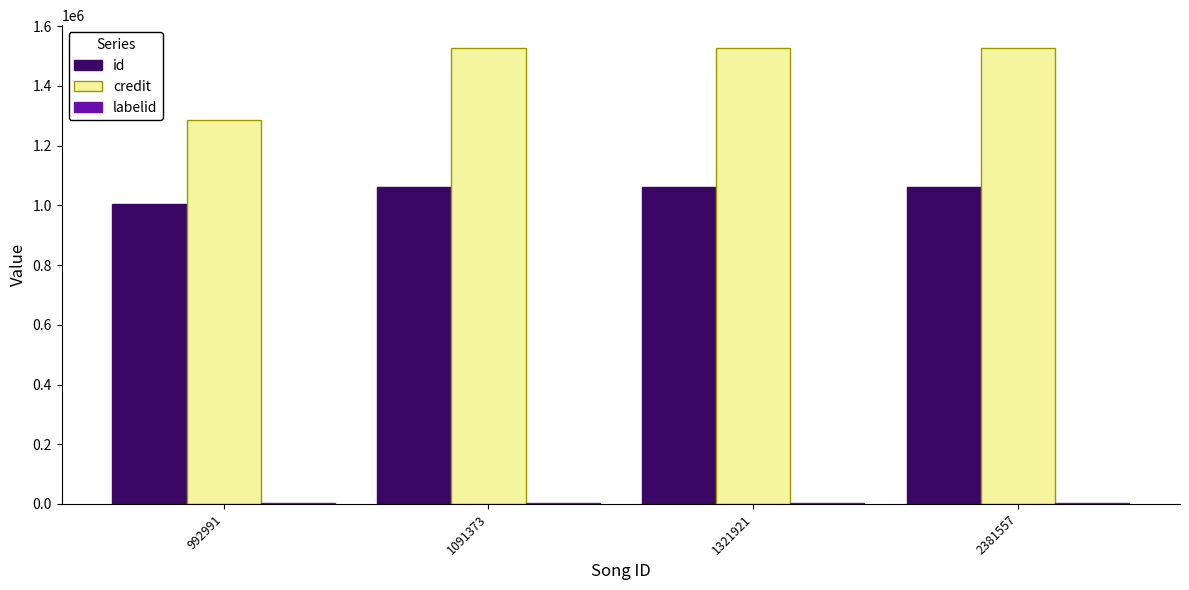

What is the highest value of the id series?

1062626